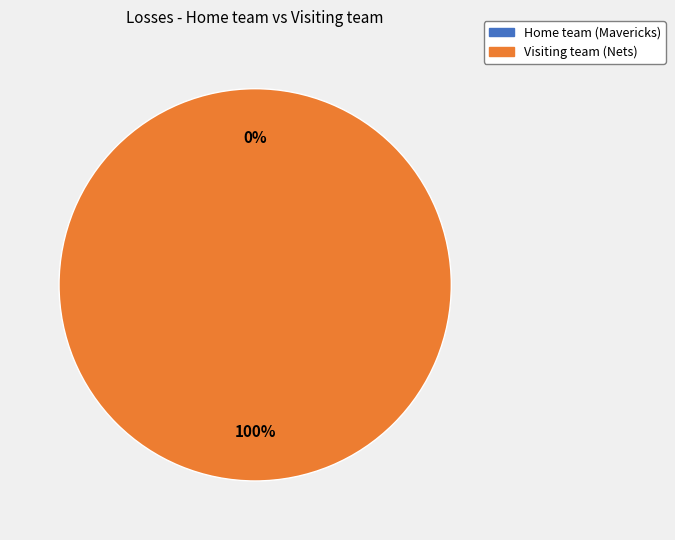

To the nearest percent, what is the combined percentage of Home team (Mavericks) and Visiting team (Nets)?

100%